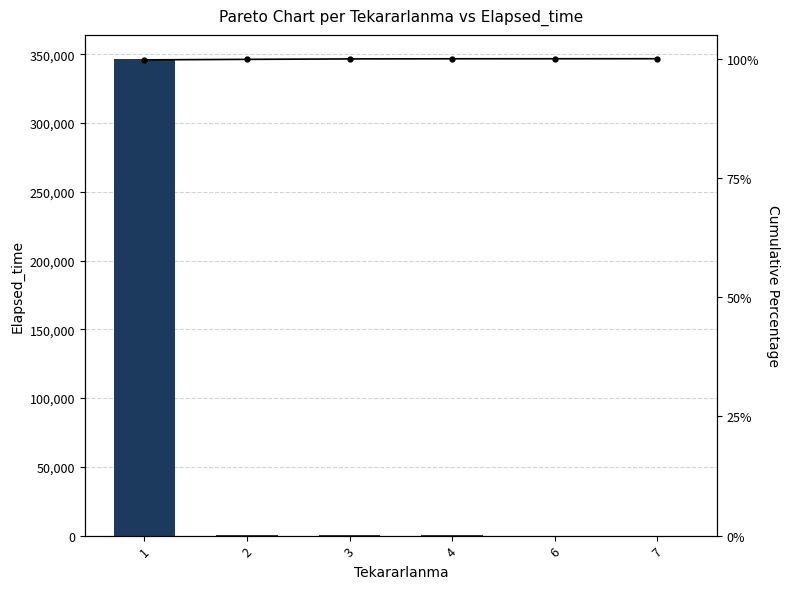

Does the chart contain any negative values?

No